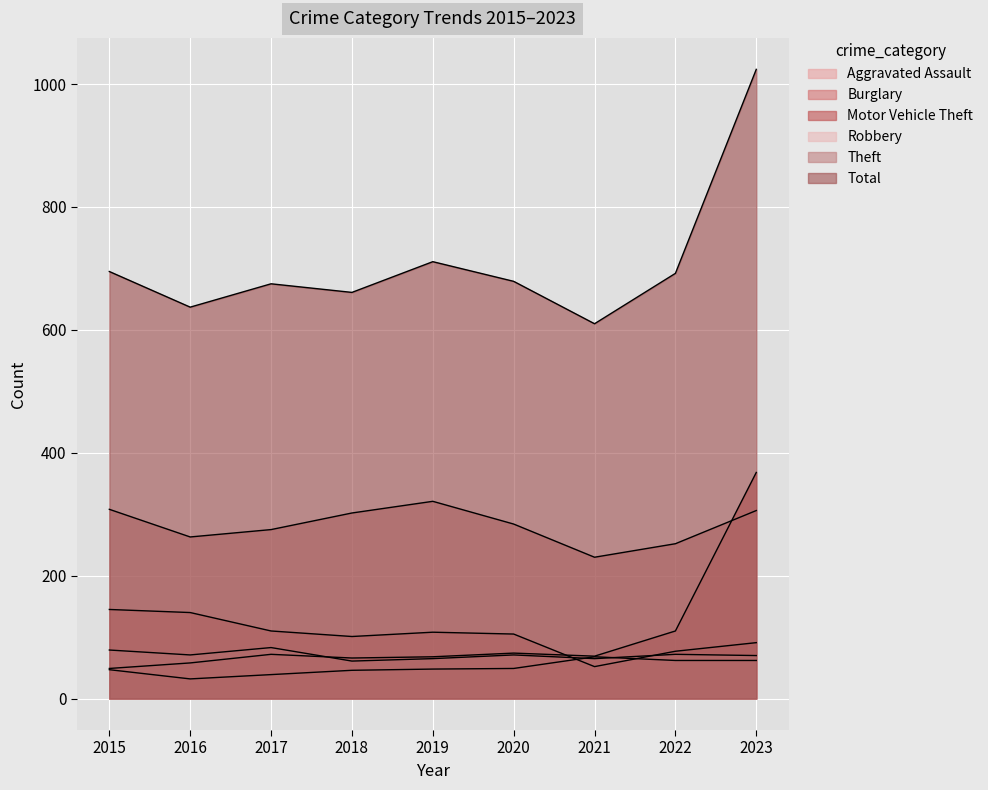

What is the total value across all series at 2019?

1321